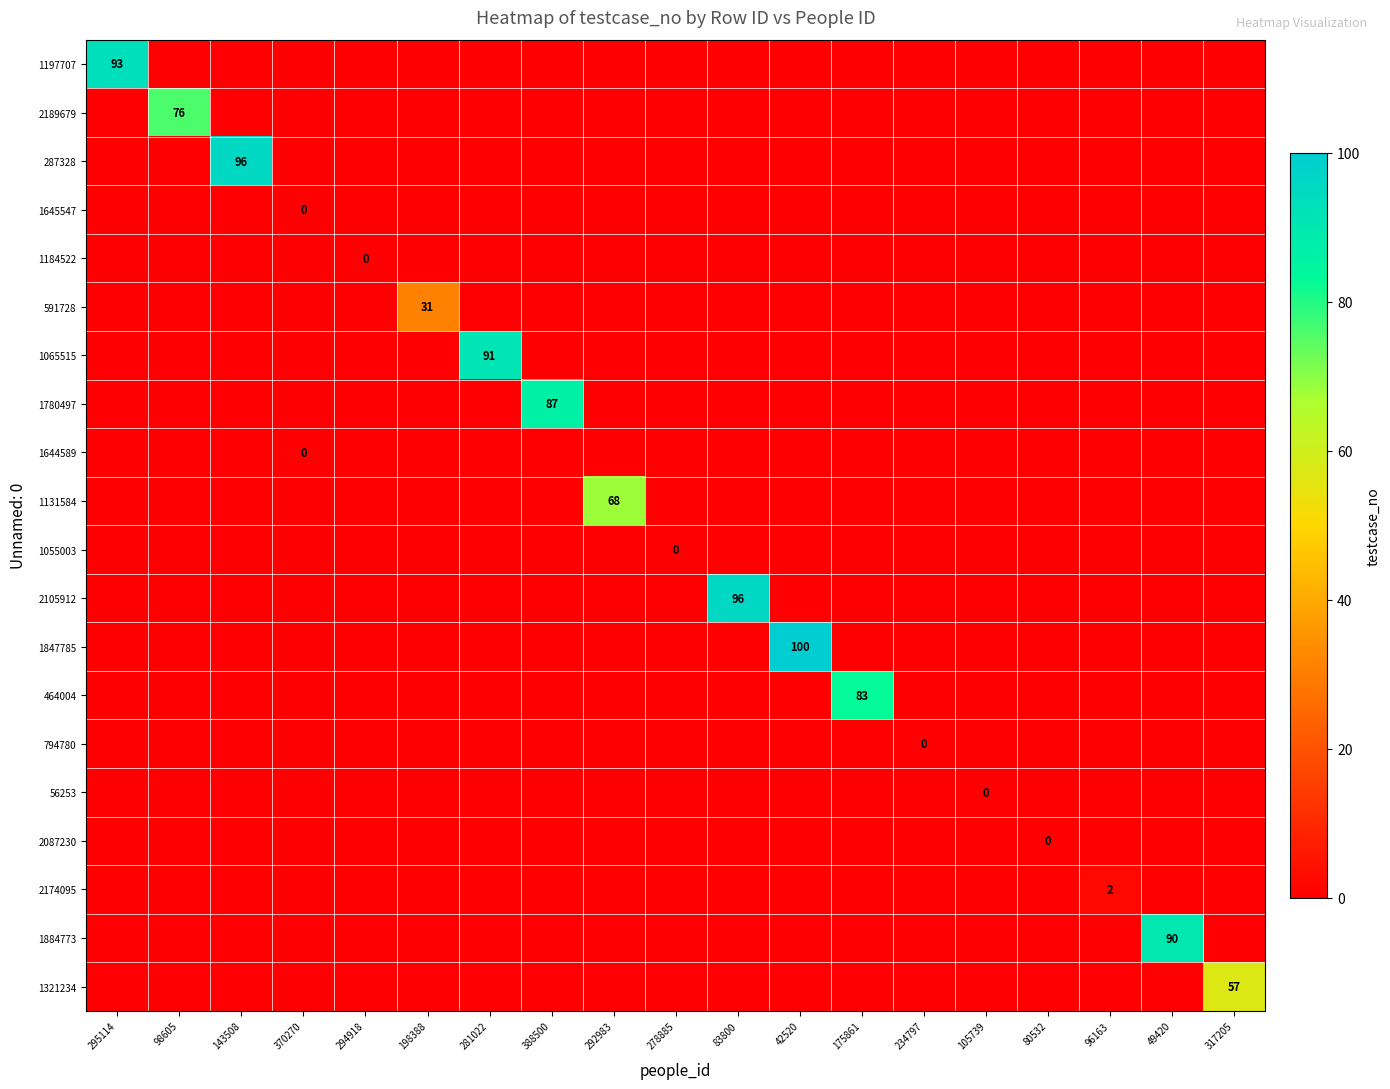

At 370270, list the series in order from largest to smallest.

1197707, 2189679, 287328, 1645547, 1184522, 591728, 1065515, 1780497, 1644589, 1131584, 1055003, 2105912, 1847785, 464004, 794780, 56253, 2087230, 2174095, 1884773, 1321234